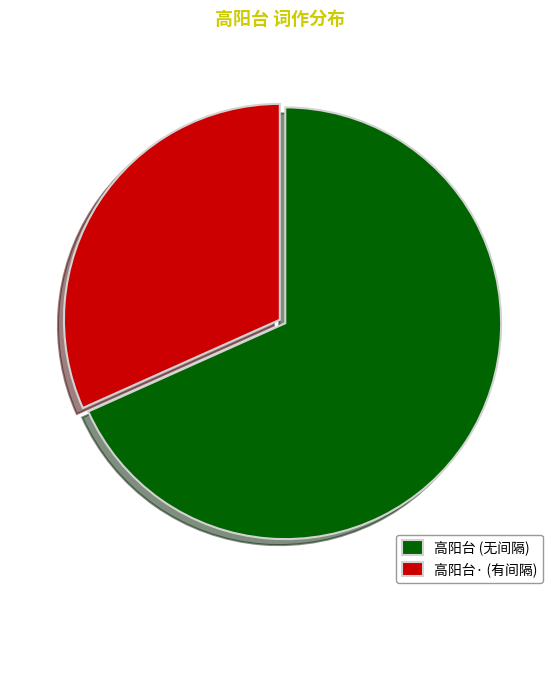

Combined, do 高阳台· (有间隔) and 高阳台 (无间隔) account for over 50%?

Yes